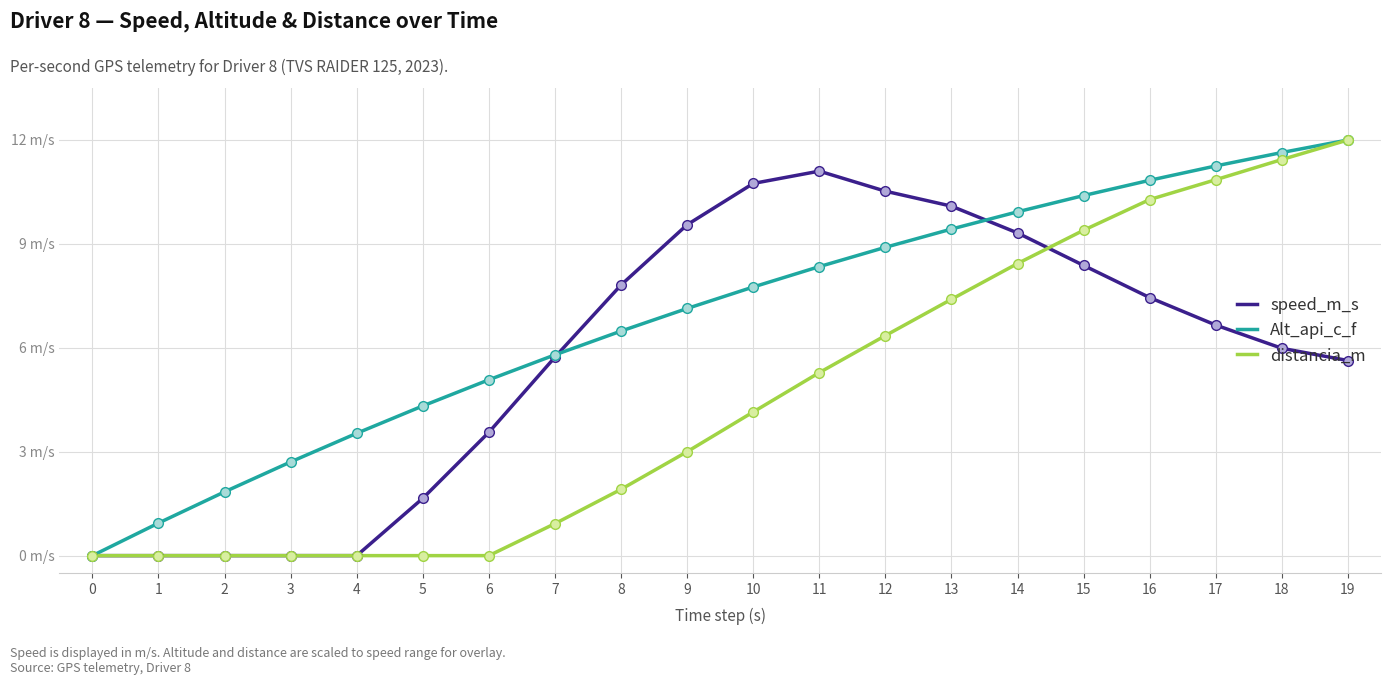

Does the chart display data point markers on the line(s)?

No